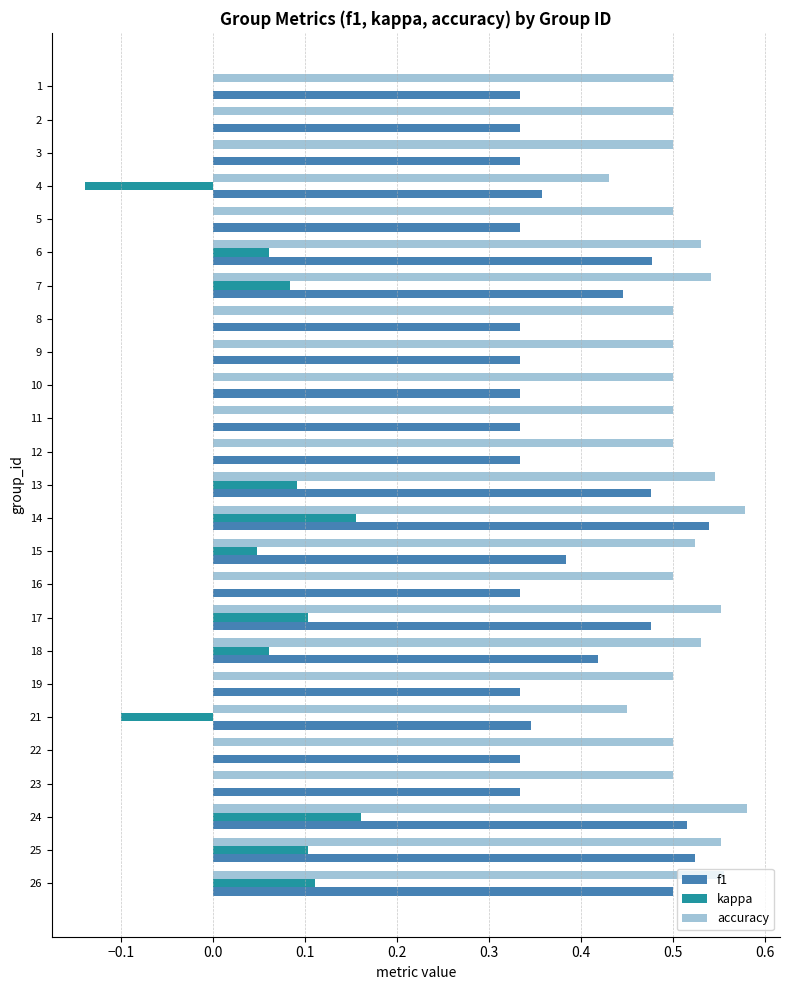

The f1 series shows 0.1 at 5. True or false?

False